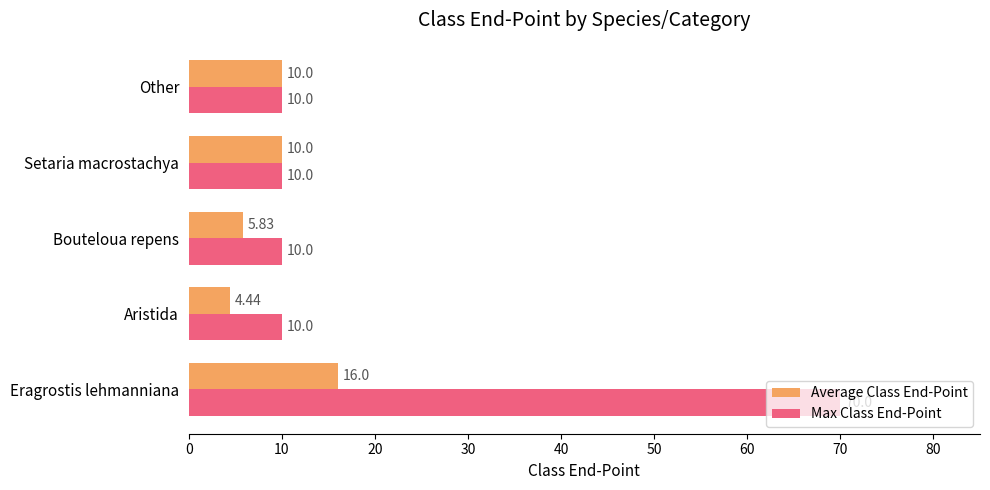

Which series has the widest spread of values?

Max Class End-Point